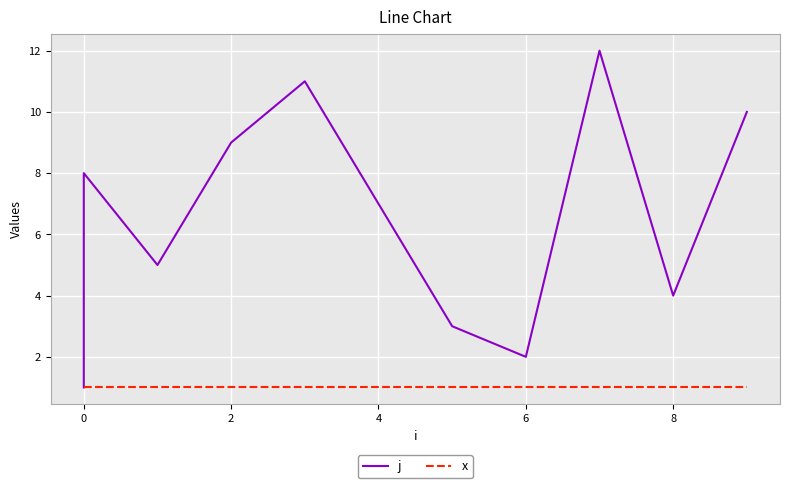

What are all the series names shown in the legend?

j, x